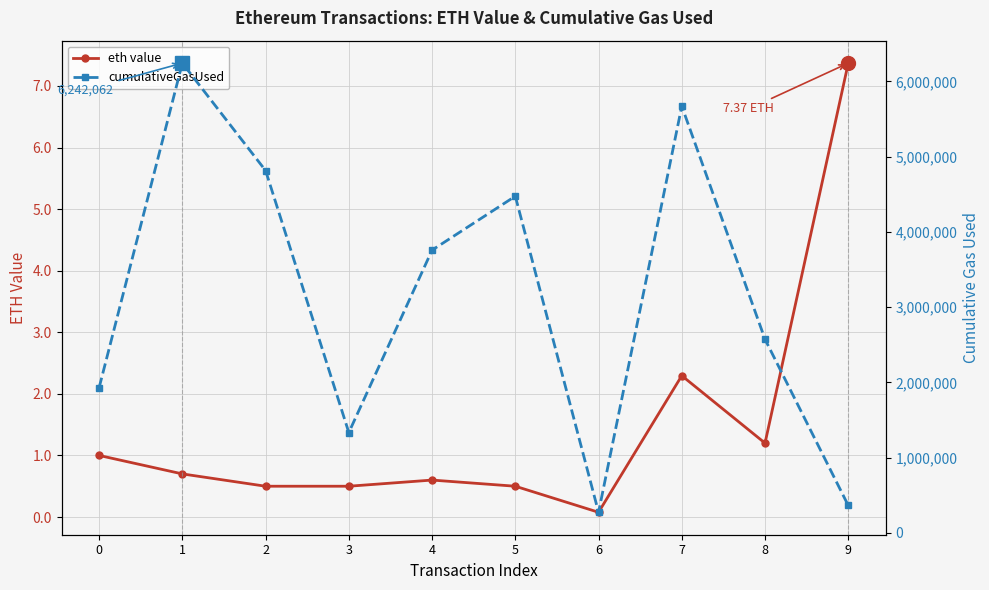

True or false: eth value and cumulativeGasUsed cross at least once.

False